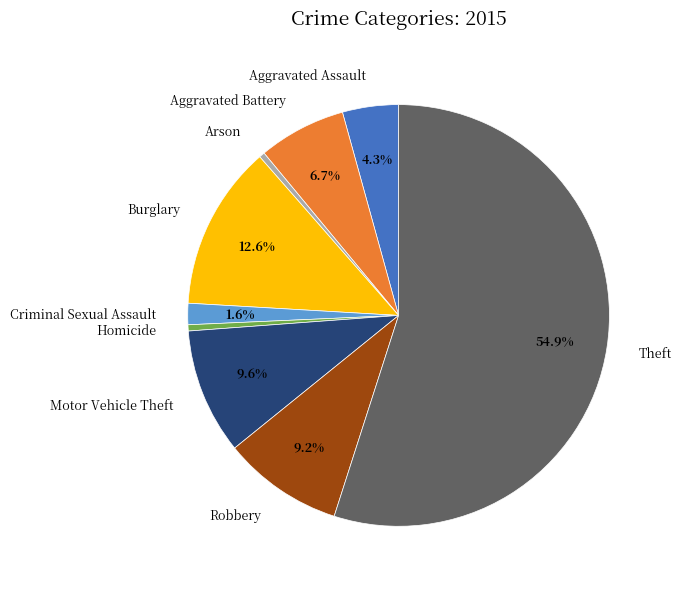

The Arson slice represents 0% of the pie. True or false?

True